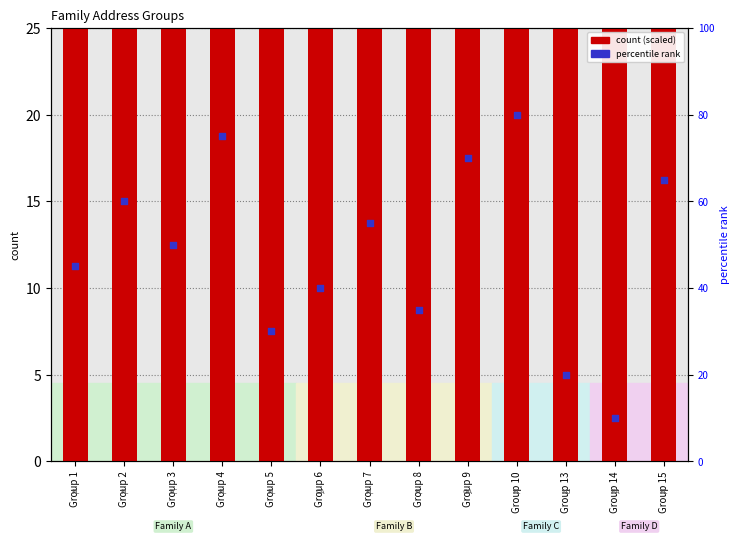

Which series reaches the minimum Y coordinate?

percentile rank